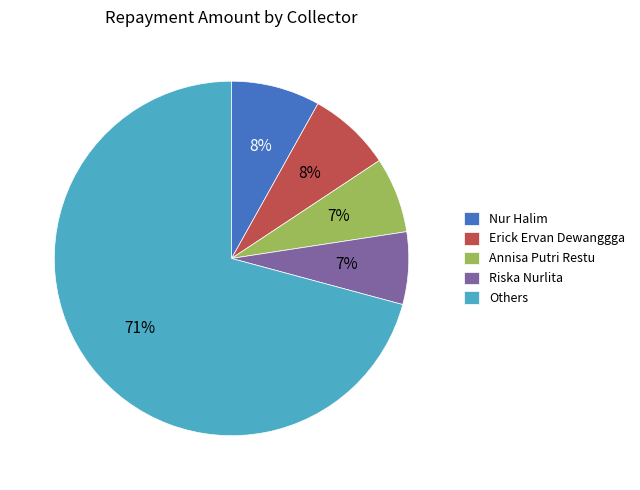

To the nearest percent, what is the average slice percentage?

20%